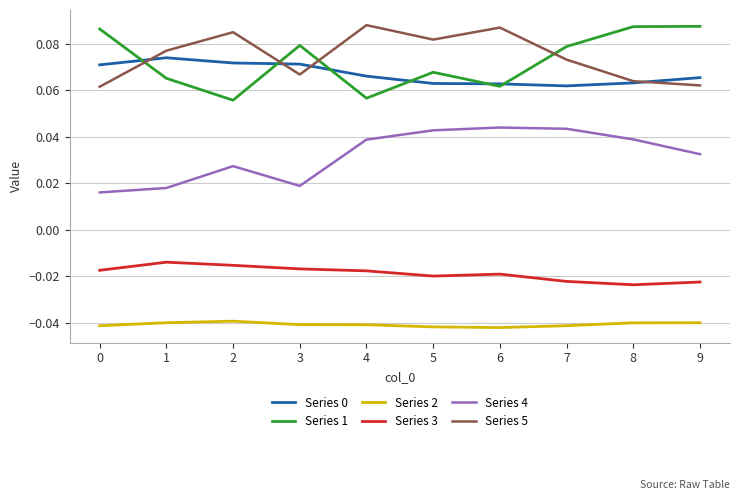

Is the value of Series 1 at 4 greater than the value of Series 5 at 2?

No